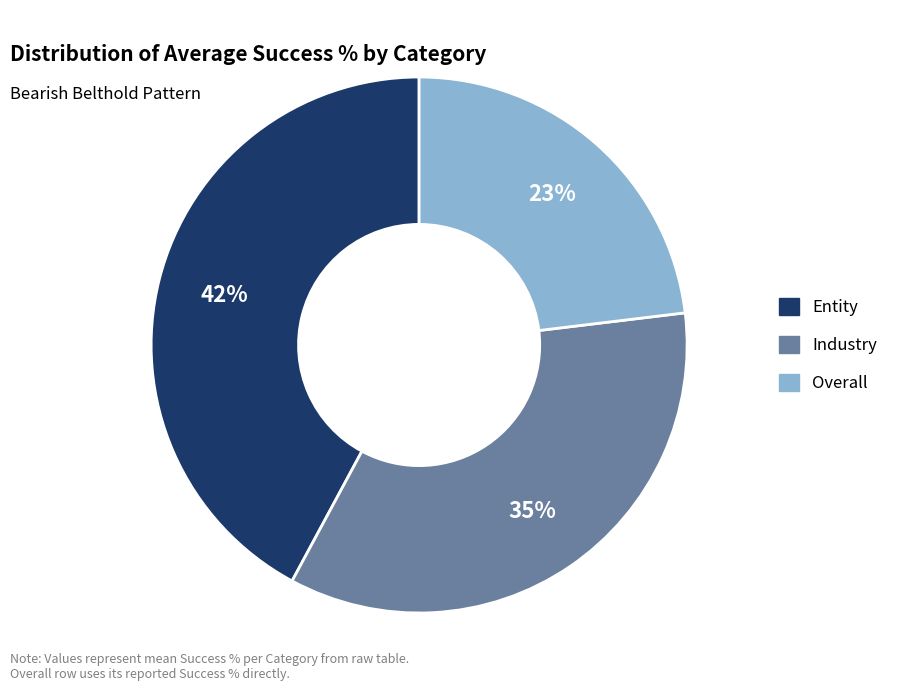

Is Industry the majority of the pie?

No